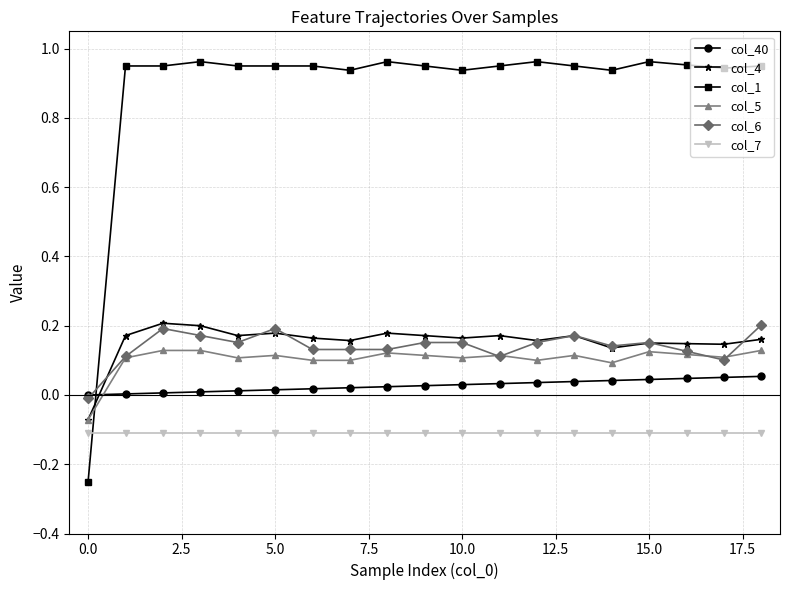

True or false: col_6 has more than 1 points higher than both neighbors.

True